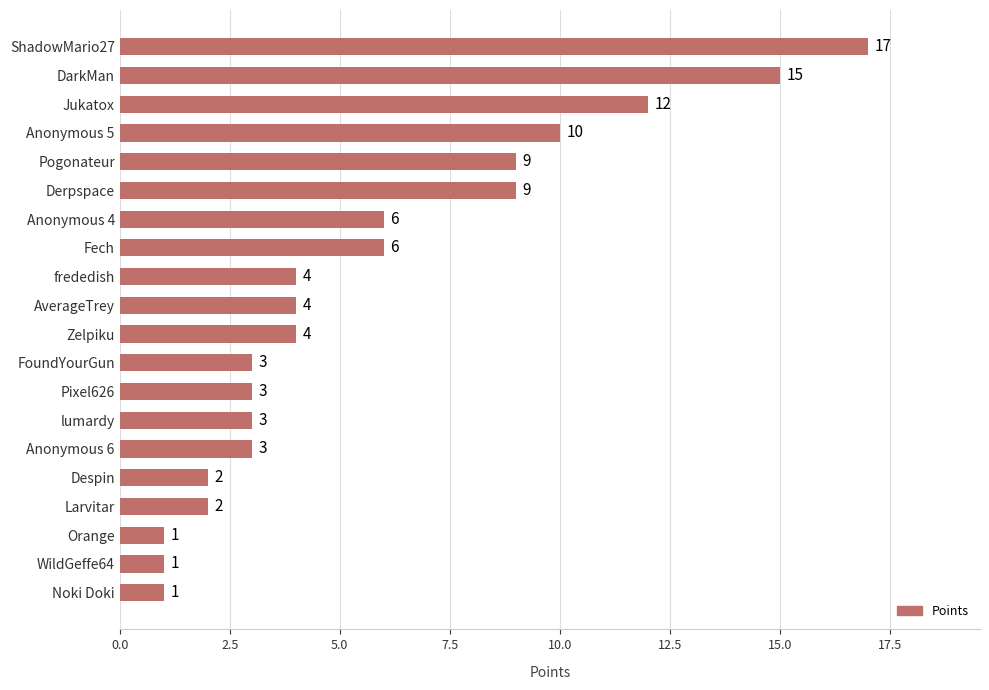

Which has a higher value, ShadowMario27 or WildGeffe64?

ShadowMario27